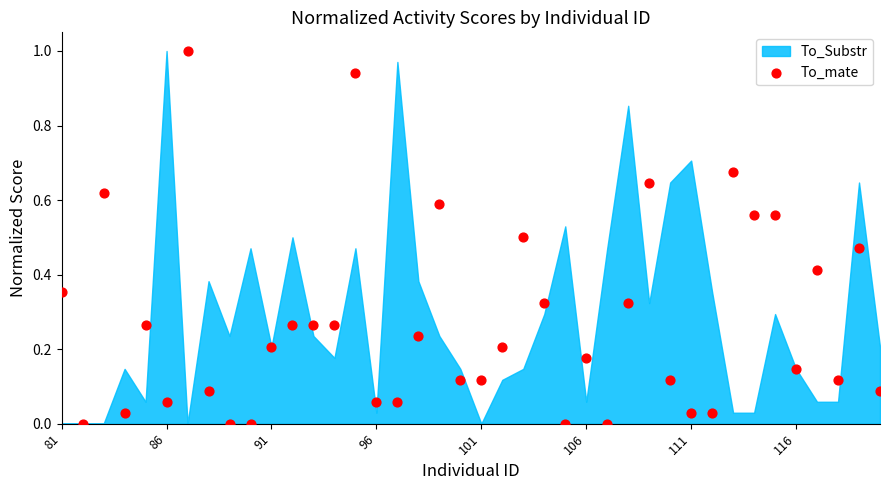

What is the range of Y values (max minus min)?

1.0